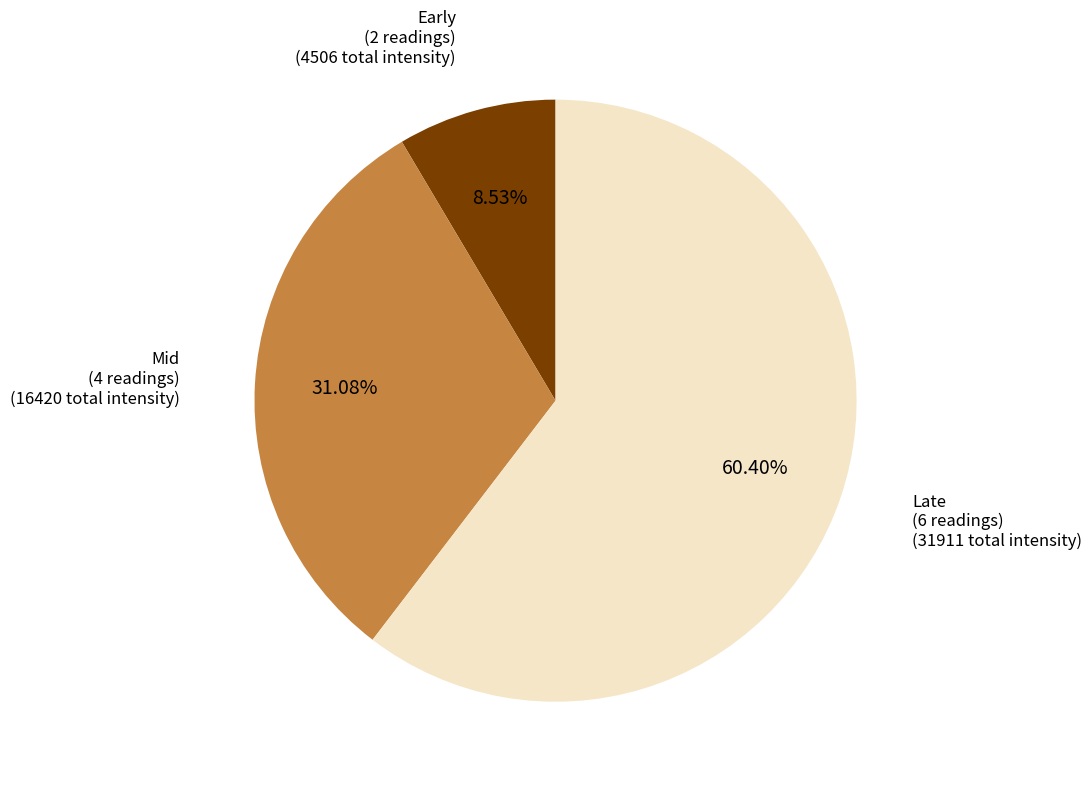

What is the ratio of the value at Late (6 readings) to the value at Mid (4 readings)?

1.9